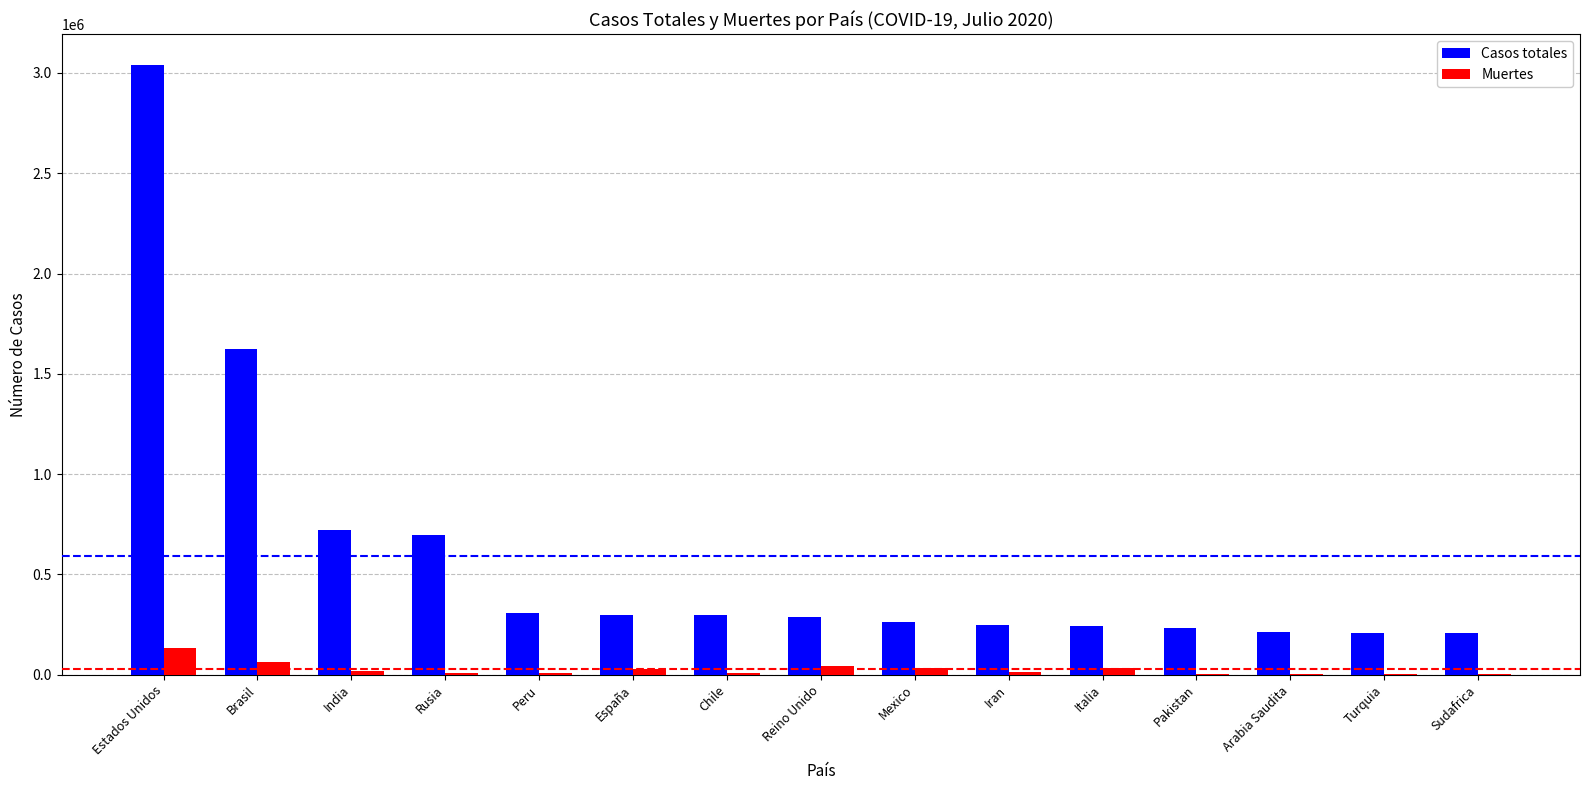

Which series changed the most between Brasil and Peru?

Casos totales